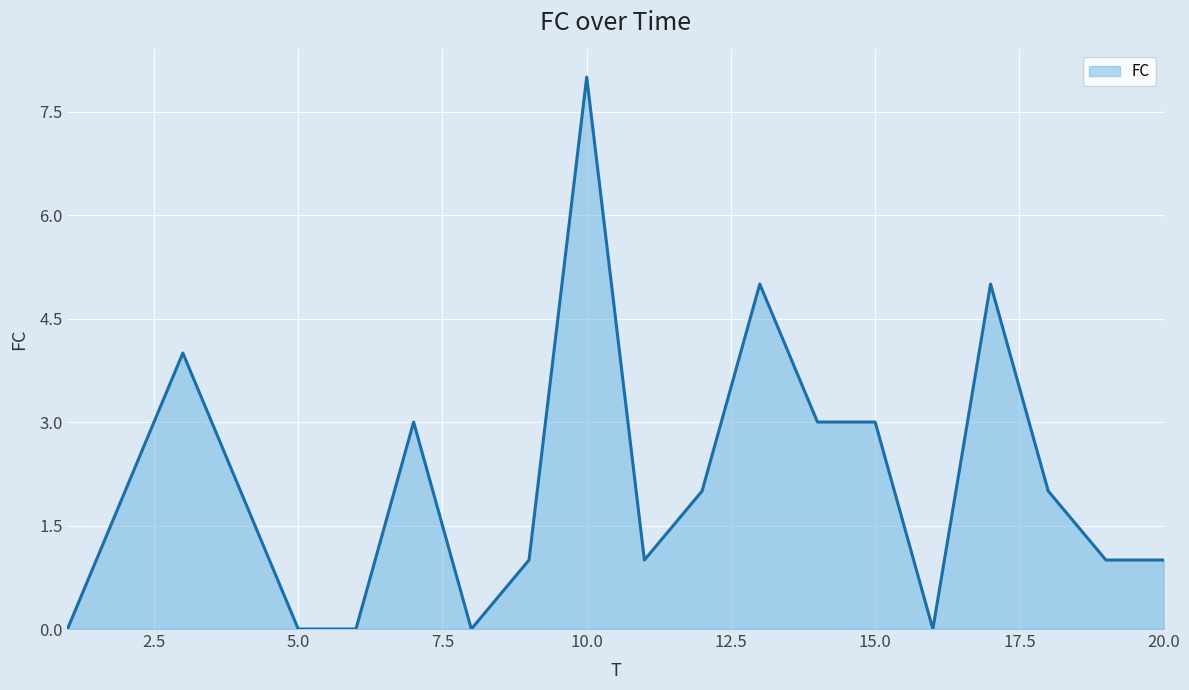

What is the maximum value shown in the chart?

8